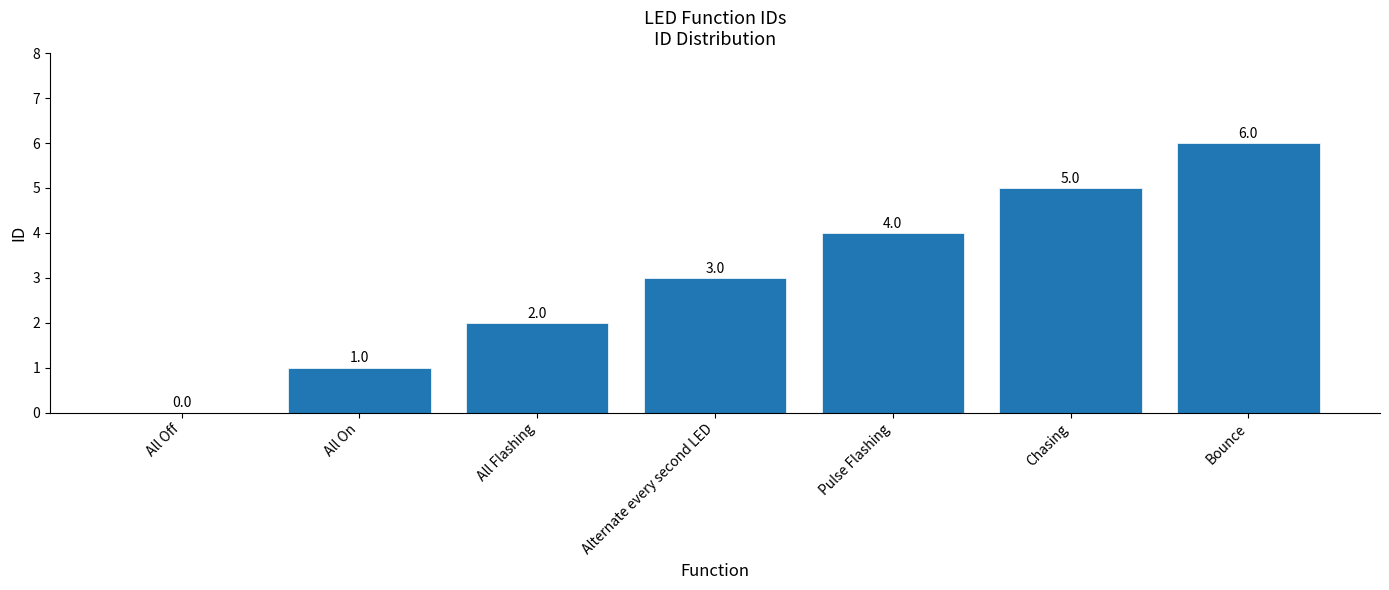

At which category does the chart reach its peak across all series?

Bounce